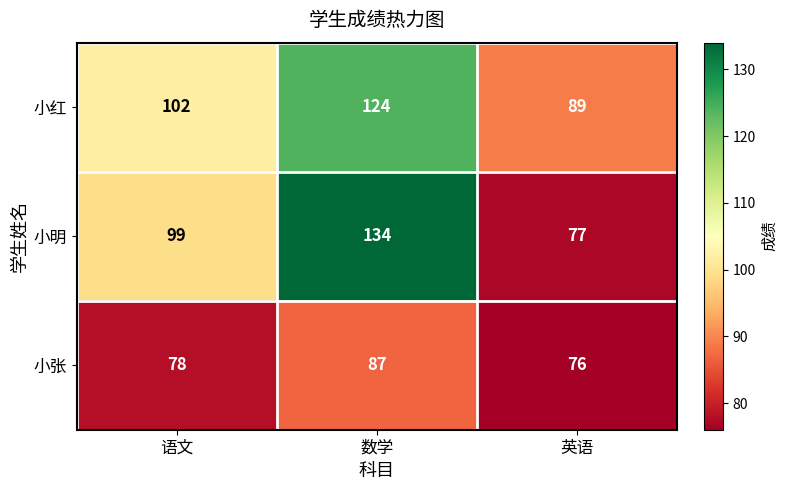

Between 数学 and 英语, which series saw the biggest shift?

小明